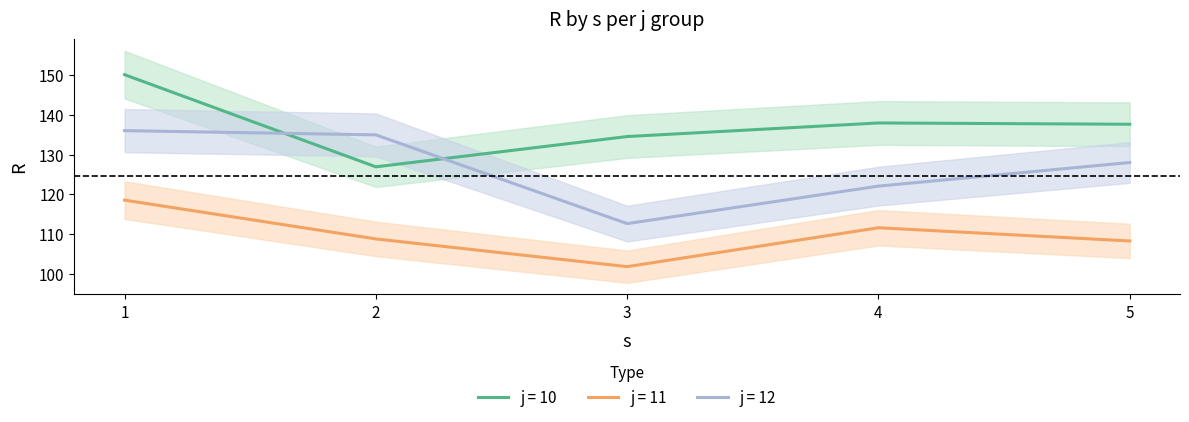

What is the spread (max minus min) of values at 5?

29.4